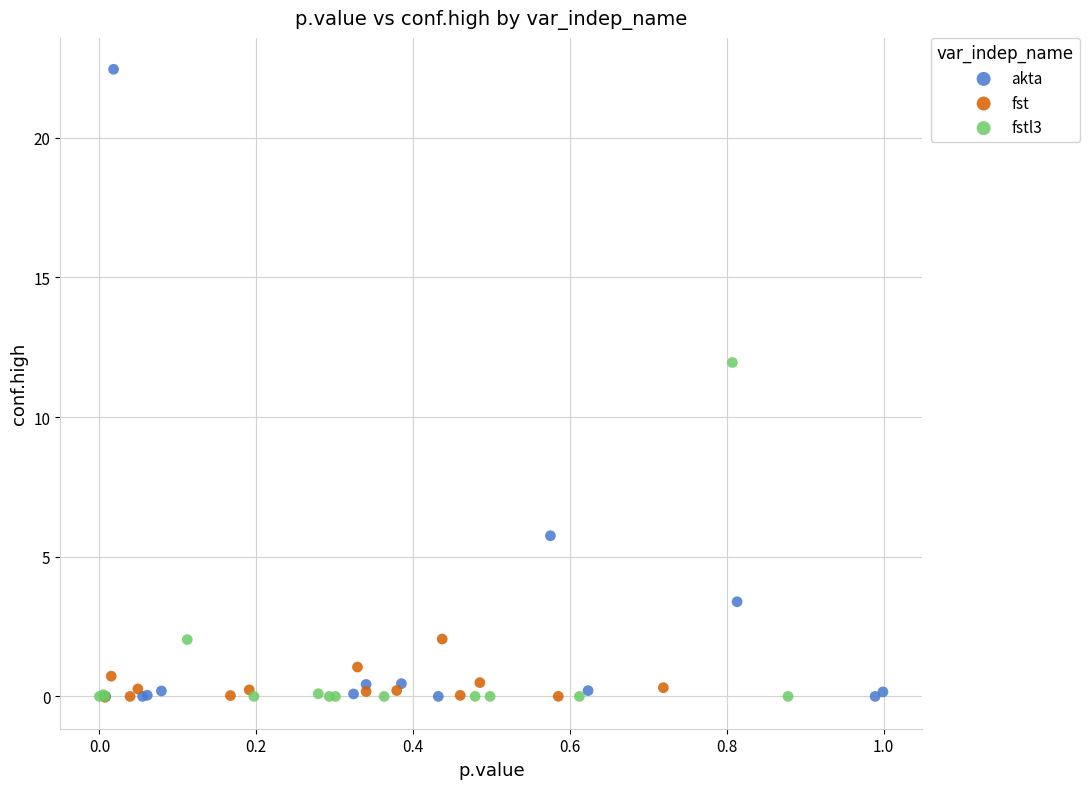

Which series has the widest spread of Y values?

akta